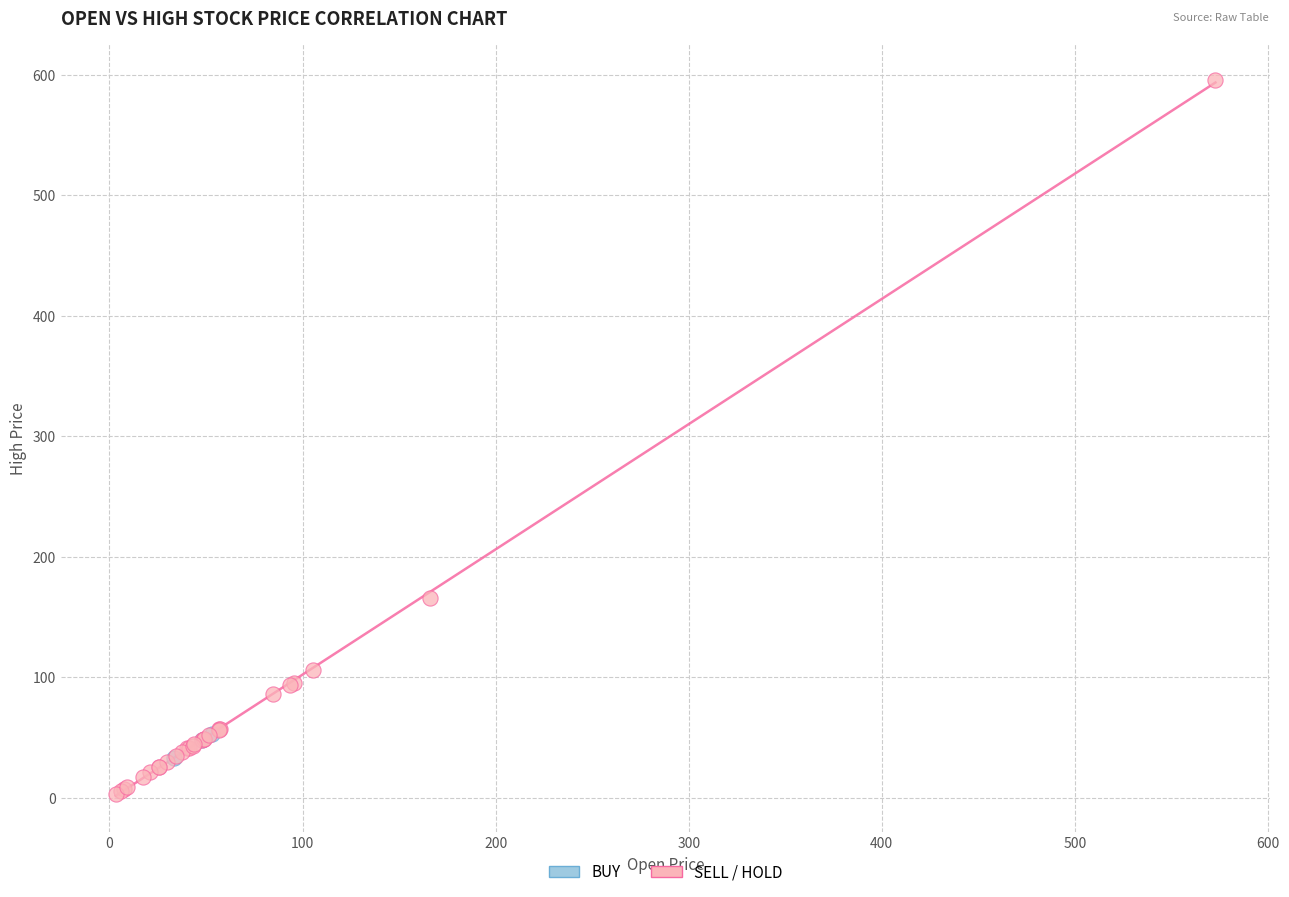

Which series has the largest Y range (max minus min)?

SELL / HOLD